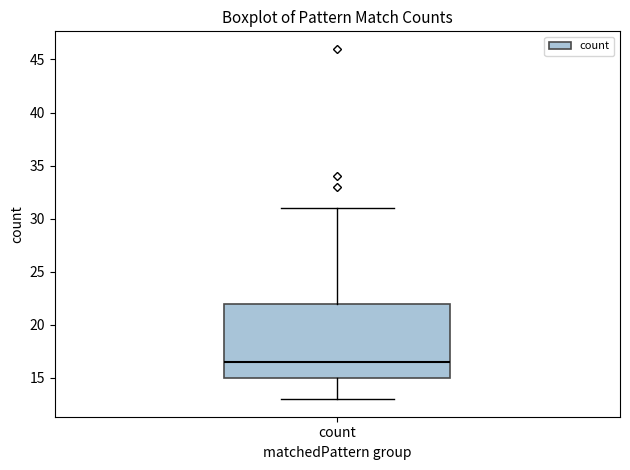

Where does the median line of the box for count sit on the y-axis? The values are not printed on the chart, so give them approximately, as read against the axis.

16.5